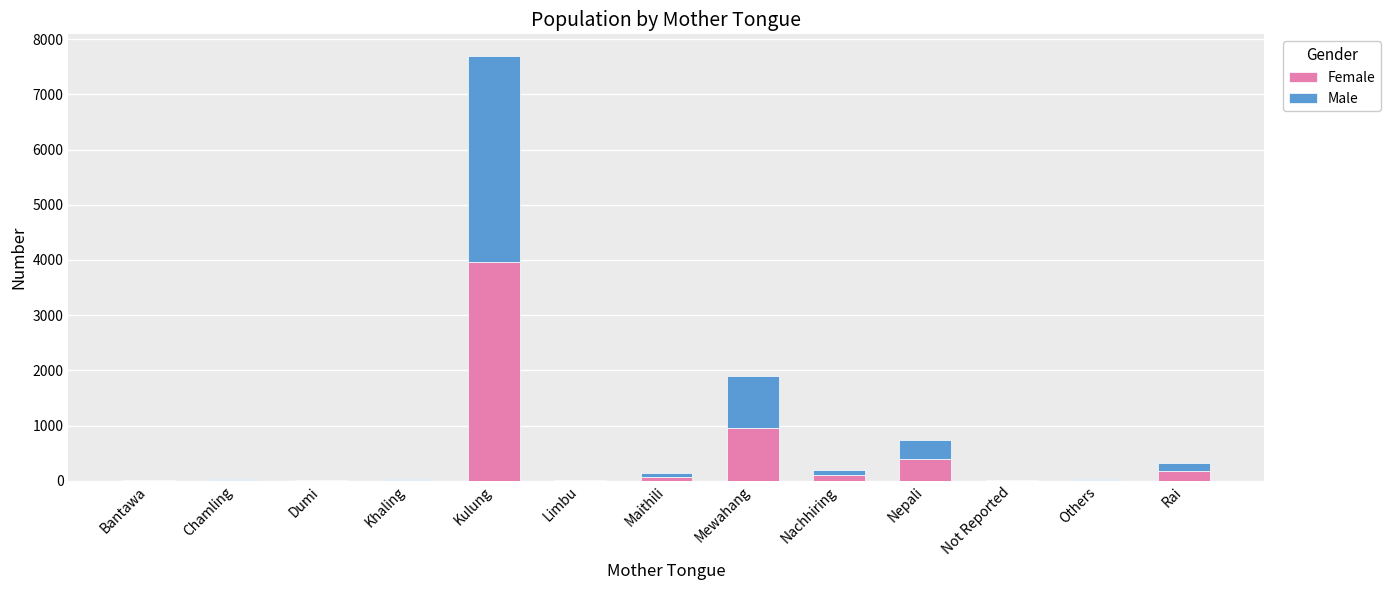

At which label is Female closest to 1982?

Mewahang